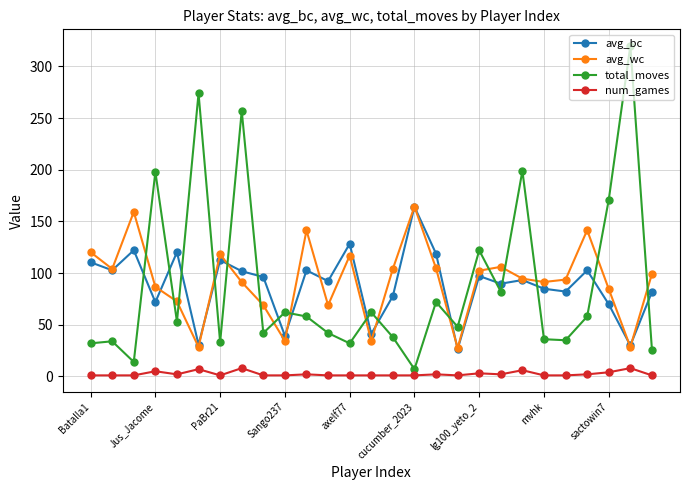

What is the value of the avg_bc point at the 8th from the left?

101.8